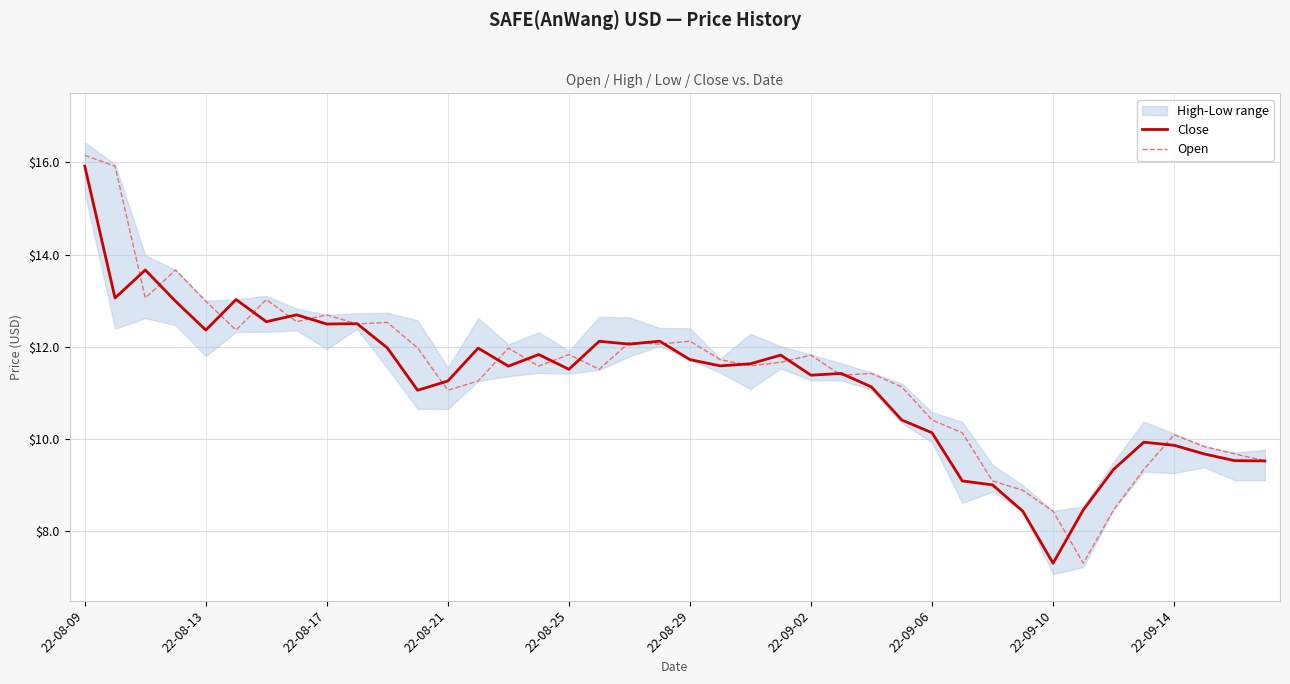

List the series in order of their overall mean, lowest first.

Close, Open